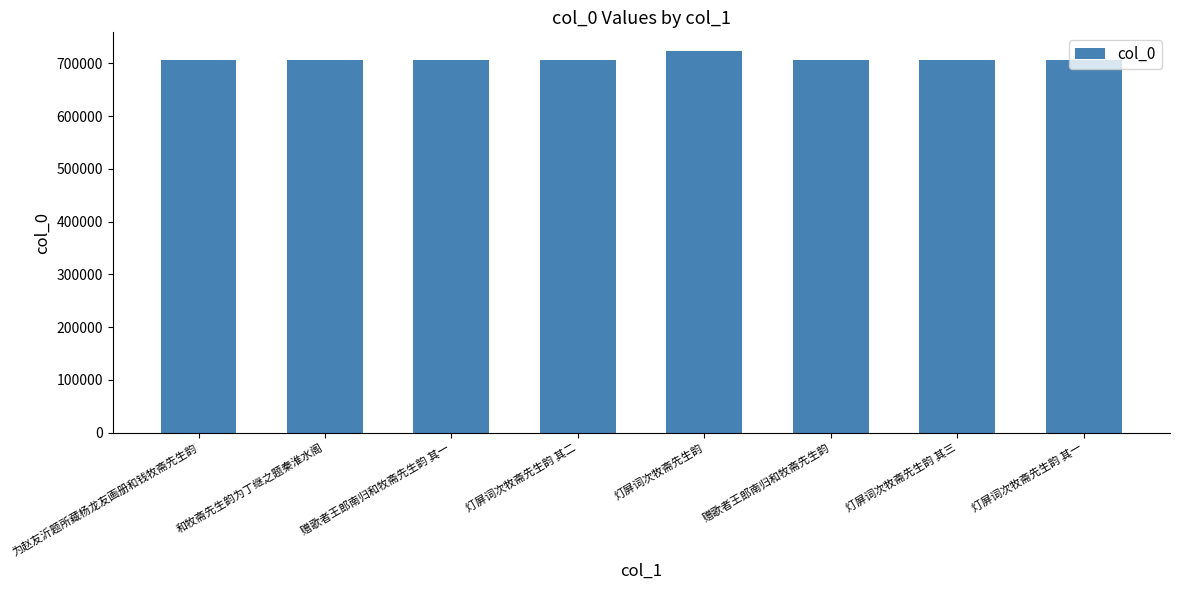

Approximately how many times larger is the value at 赠歌者王郎南归和牧斋先生韵 其一 compared to 灯屏词次牧斋先生韵?

1.0